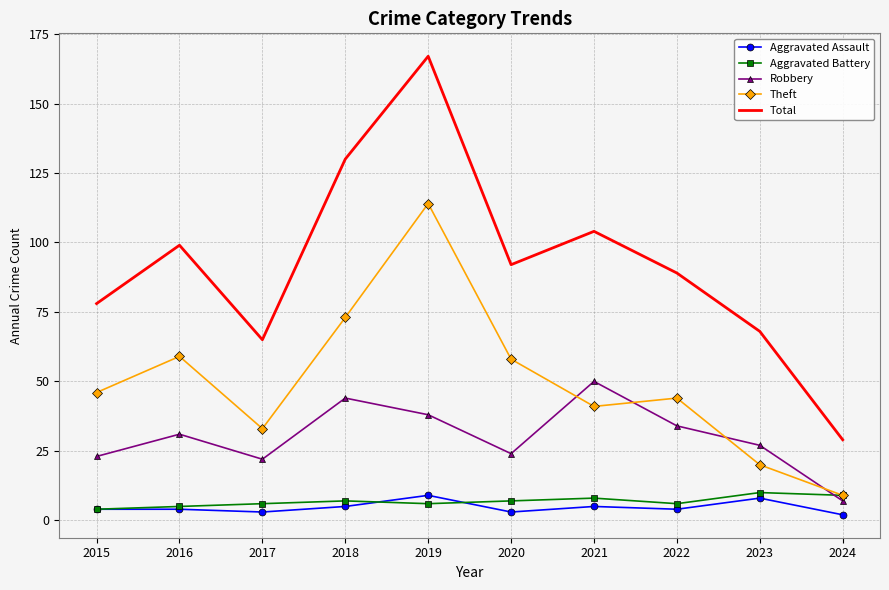

Read the Aggravated Battery value at 2022.

6